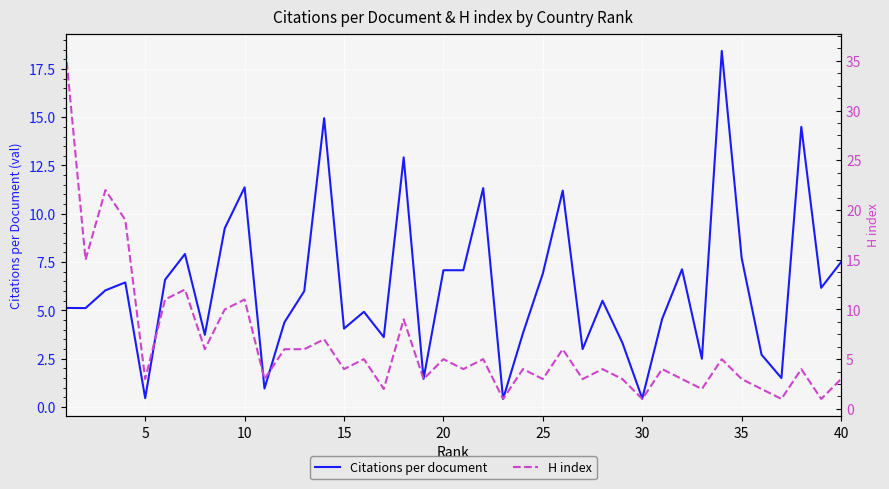

Is it true that Citations per document equals 11.4 at 10?

True